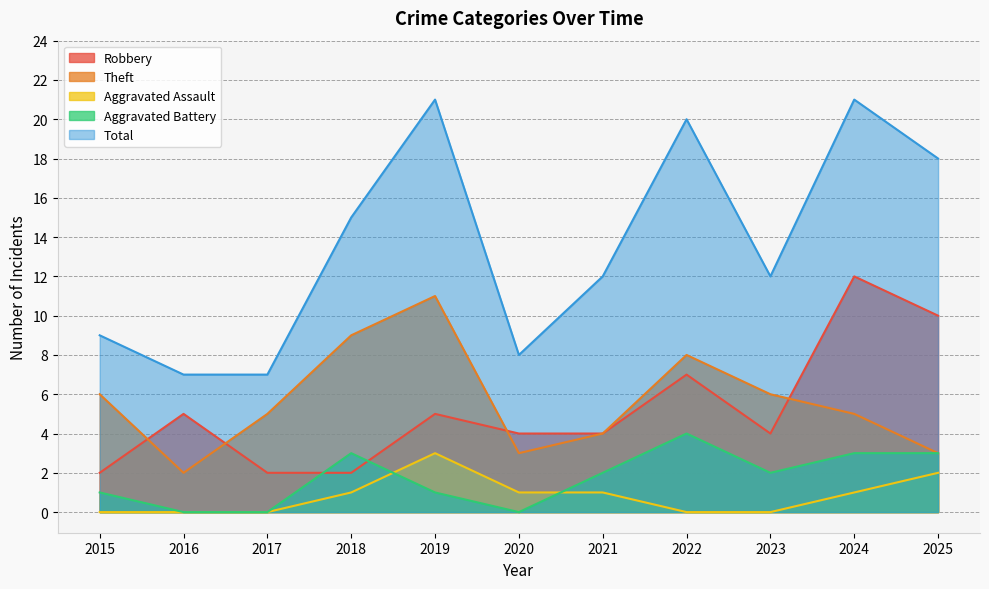

The Theft series shows 1 at 2020. True or false?

False